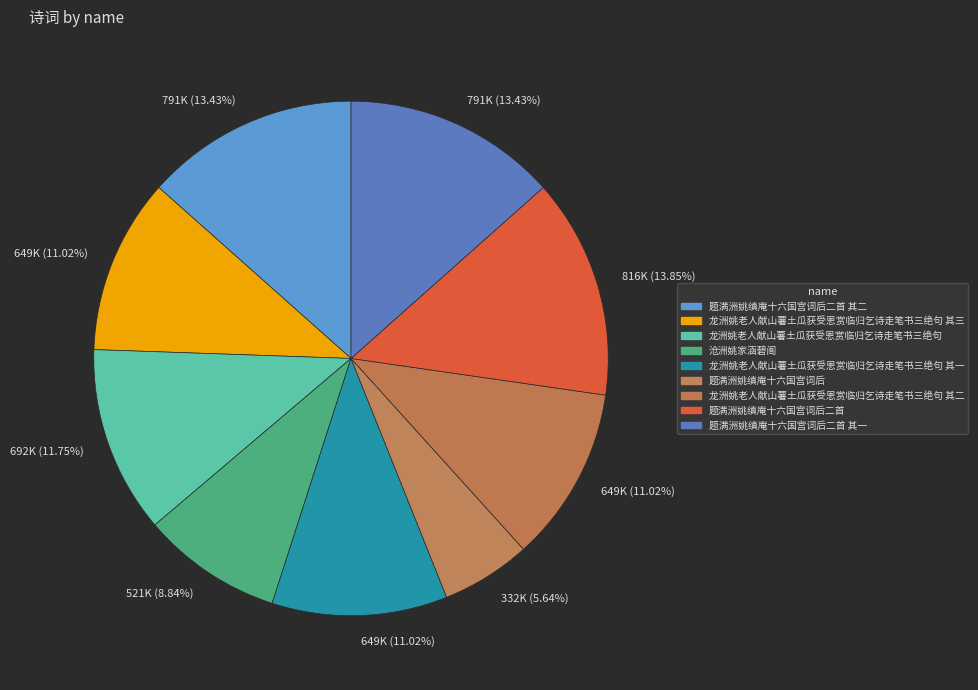

To the nearest percent, what percentage of the pie is 龙洲姚老人献山薯土瓜获受恩赏临归乞诗走笔书三绝句 其三?

11%